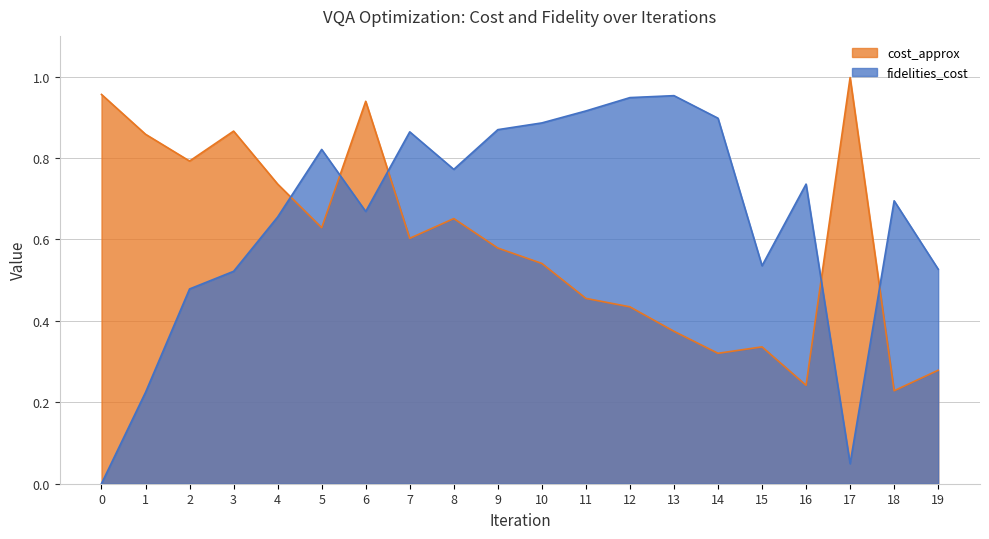

Reading left to right, transcribe all the data shown in this chart.

cost_approx: 1.0	0.9	0.8	0.9	0.7	0.6	0.9	0.6	0.7	0.6	0.5	0.5	0.4	0.4	0.3	0.3	0.2	1.0	0.2	0.3
fidelities_cost: 0.0	0.2	0.5	0.5	0.7	0.8	0.7	0.9	0.8	0.9	0.9	0.9	0.9	1.0	0.9	0.5	0.7	0.0	0.7	0.5